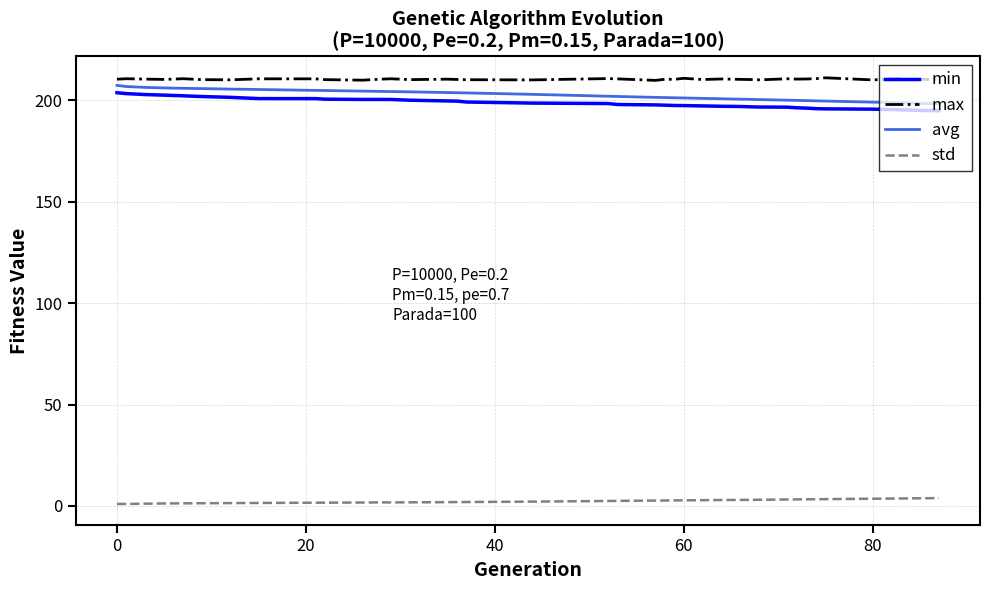

What is the highest value of the avg series?

207.4